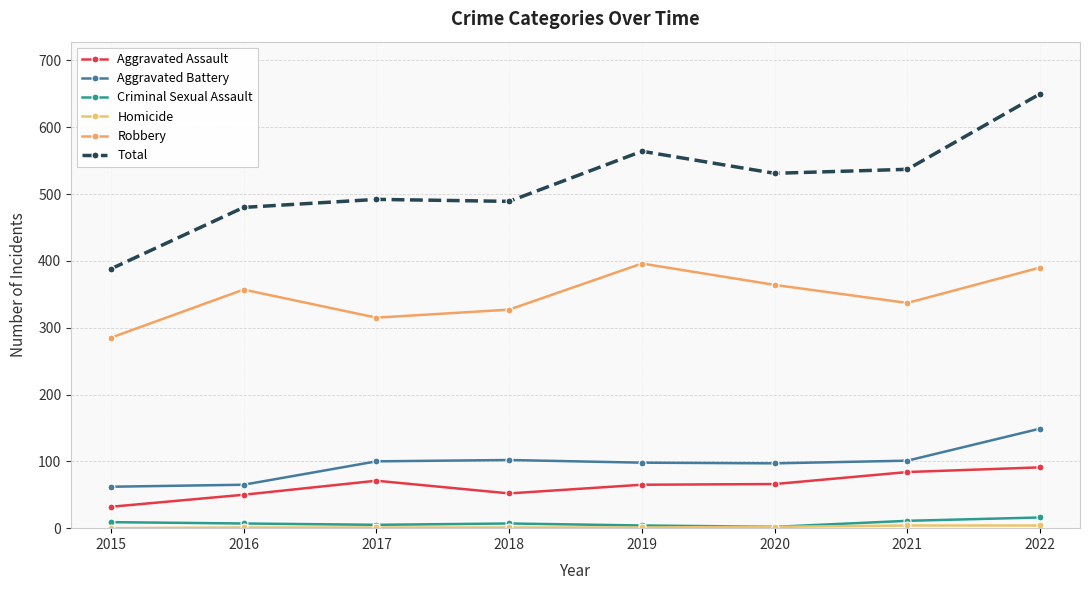

Which series changed the most between 2017 and 2019?

Robbery